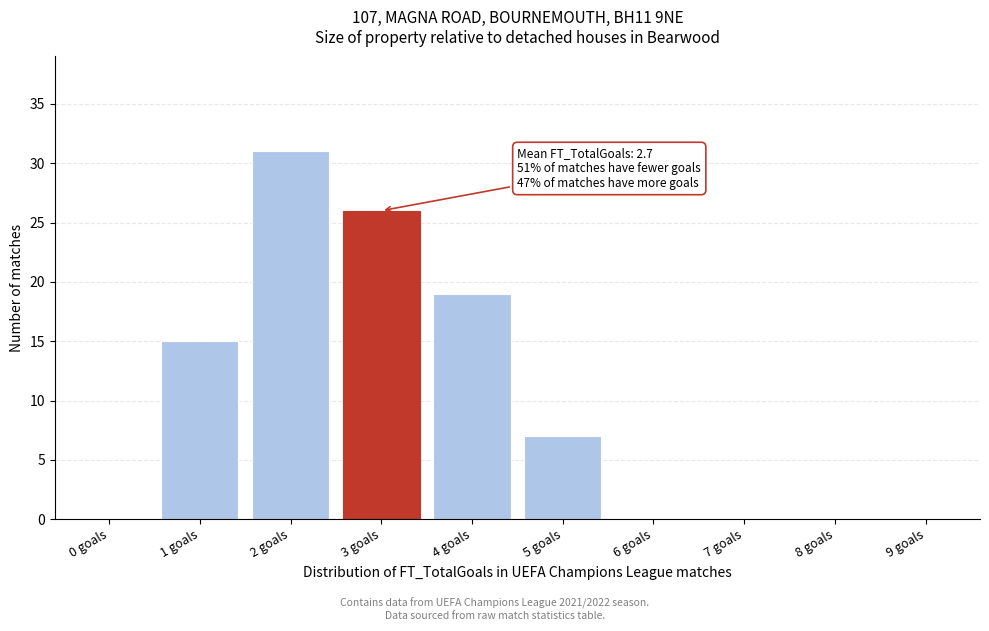

Reading left to right, list all the values displayed in this chart.

0 goals=0	1 goals=15	2 goals=31	3 goals=26	4 goals=19	5 goals=7	6 goals=0	7 goals=0	8 goals=0	9 goals=0